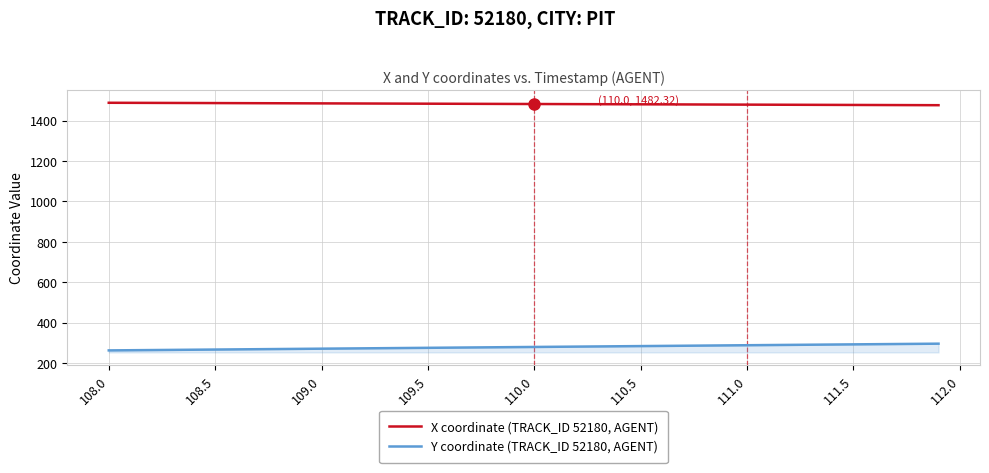

True or false: Y coordinate (TRACK_ID 52180, AGENT) and X coordinate (TRACK_ID 52180, AGENT) intersect in this chart.

False